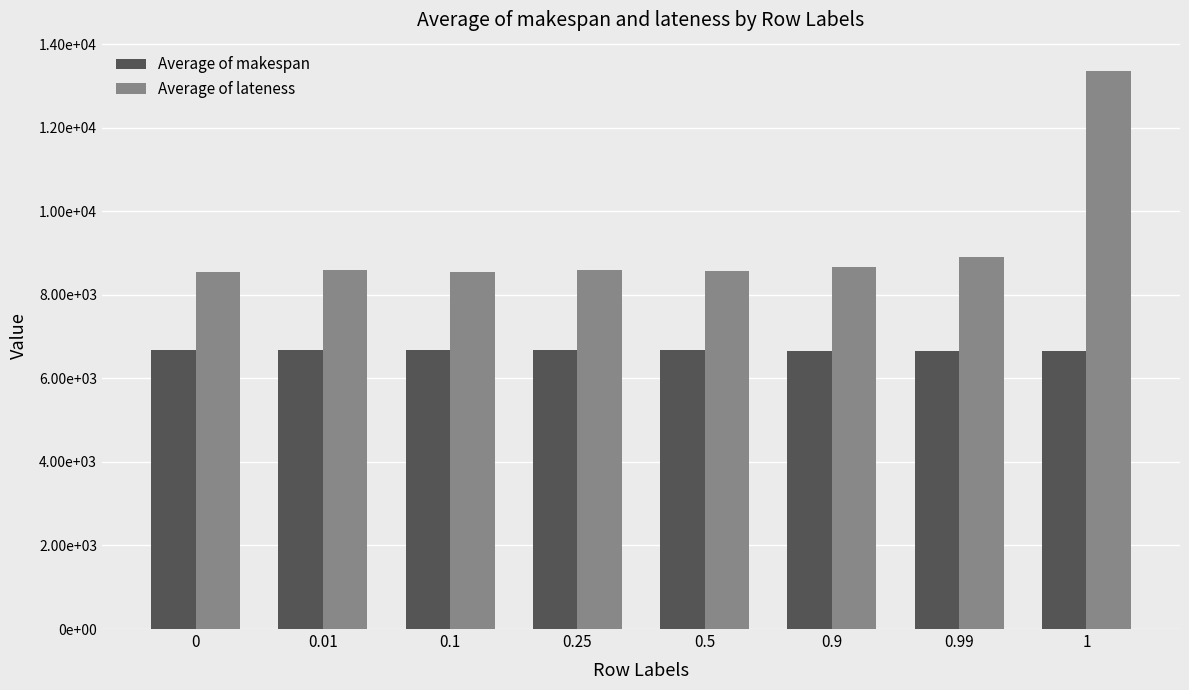

What are all the series names shown in the legend?

Average of makespan, Average of lateness